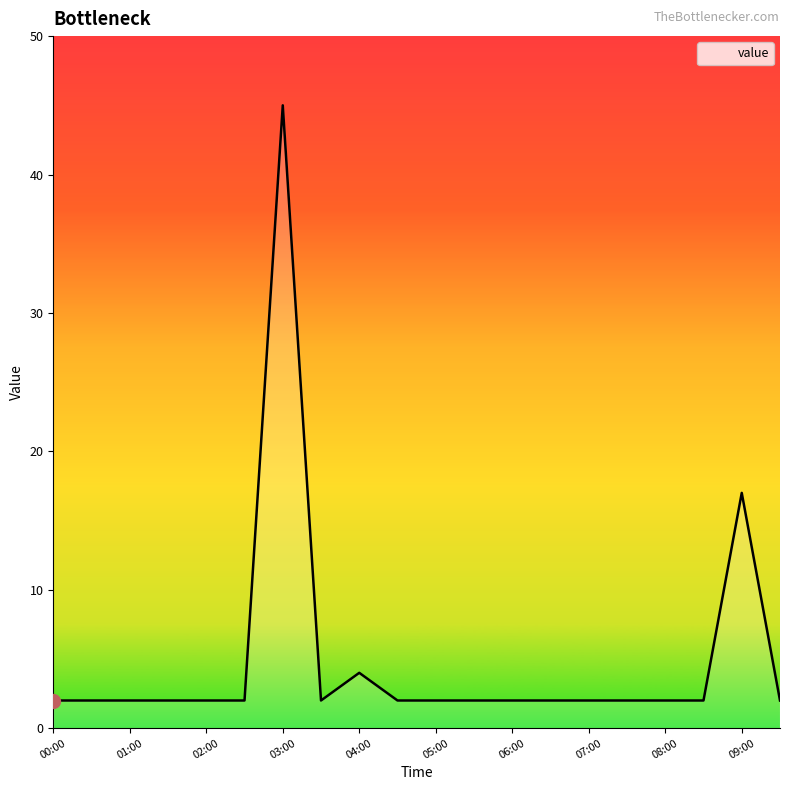

What is the difference between the maximum and minimum values?

43